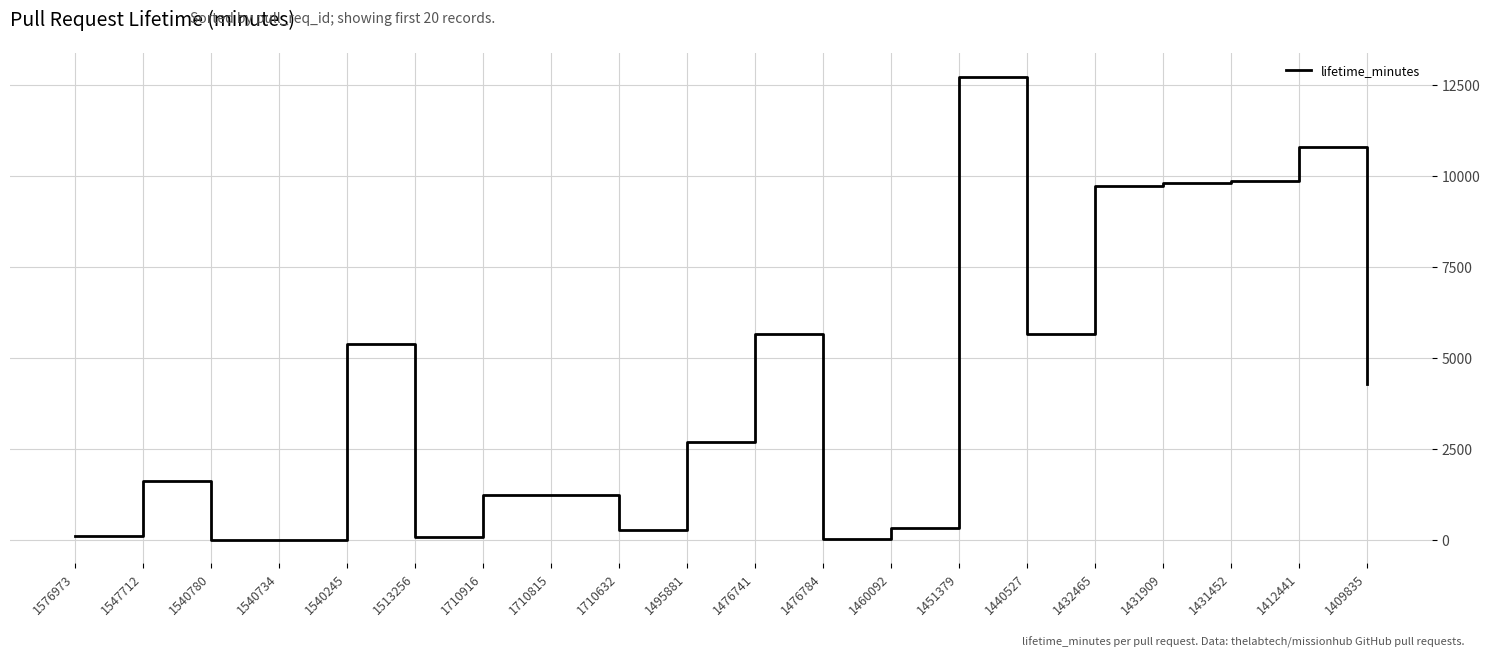

Between 1460092 and 1409835, which is larger?

1409835